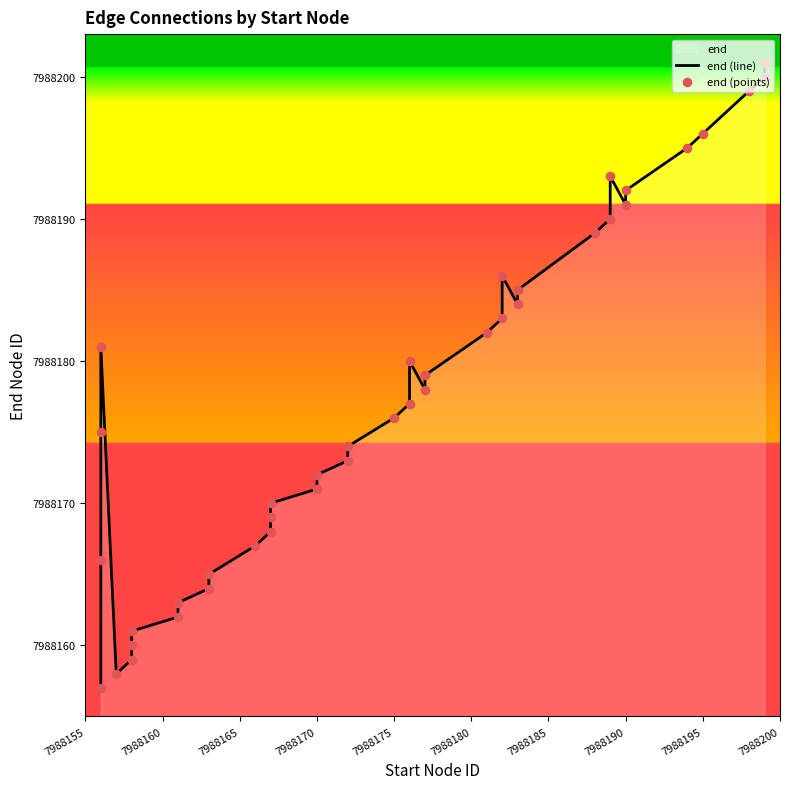

Which series has the largest Y range (max minus min)?

end (line)